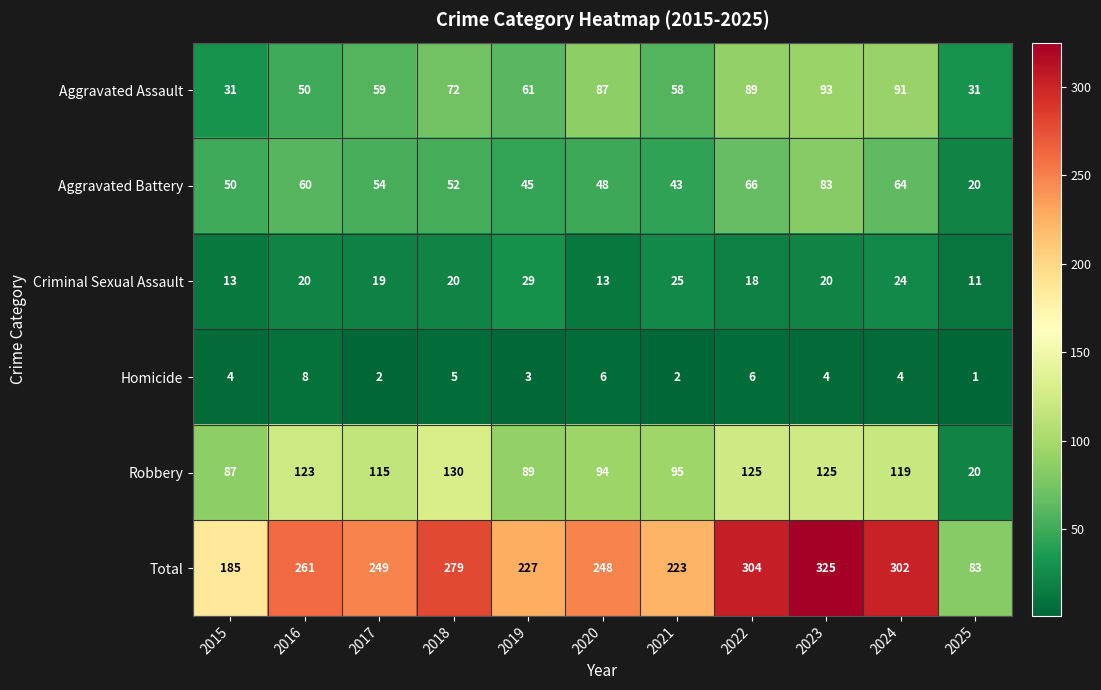

Which series has the widest spread of values?

Total